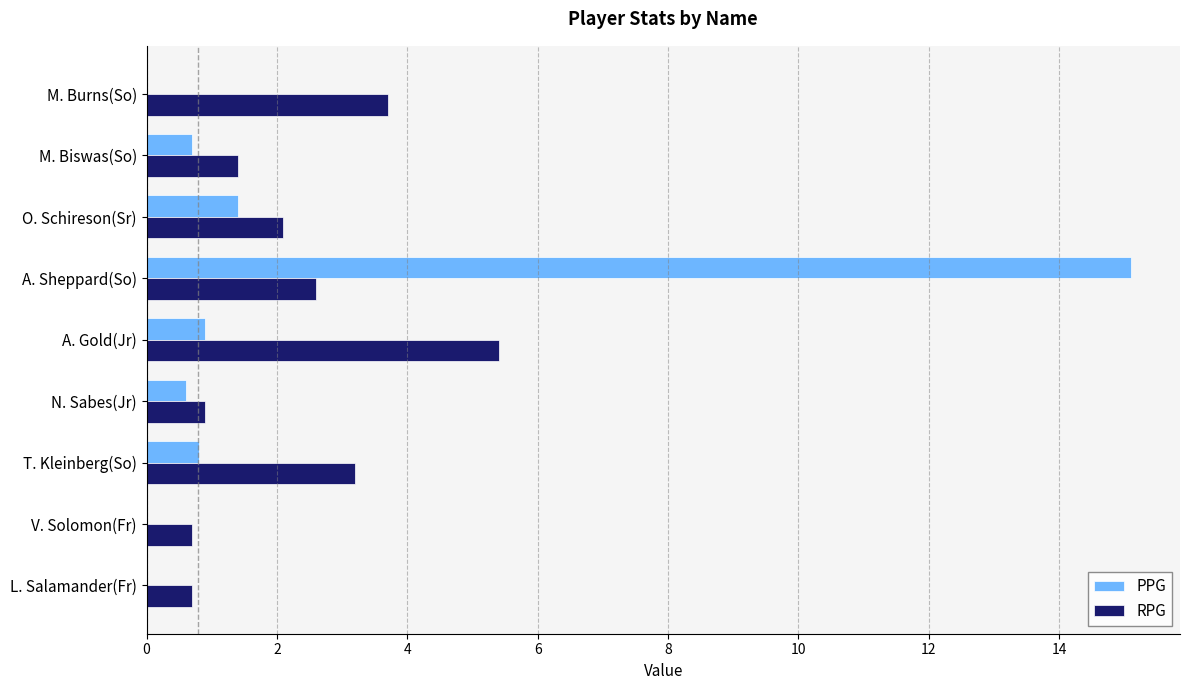

Which series has the largest total across all categories?

RPG